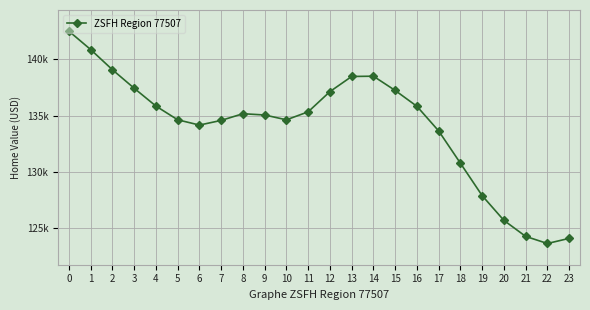

Does the chart have visible grid lines?

Yes